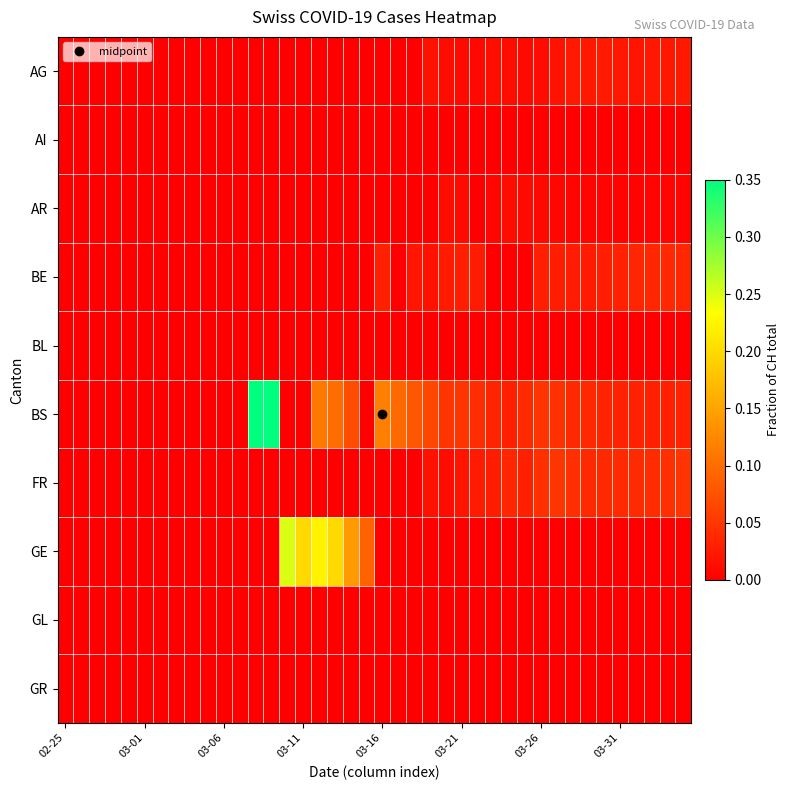

Which label corresponds to the smallest value in the chart?

02-25